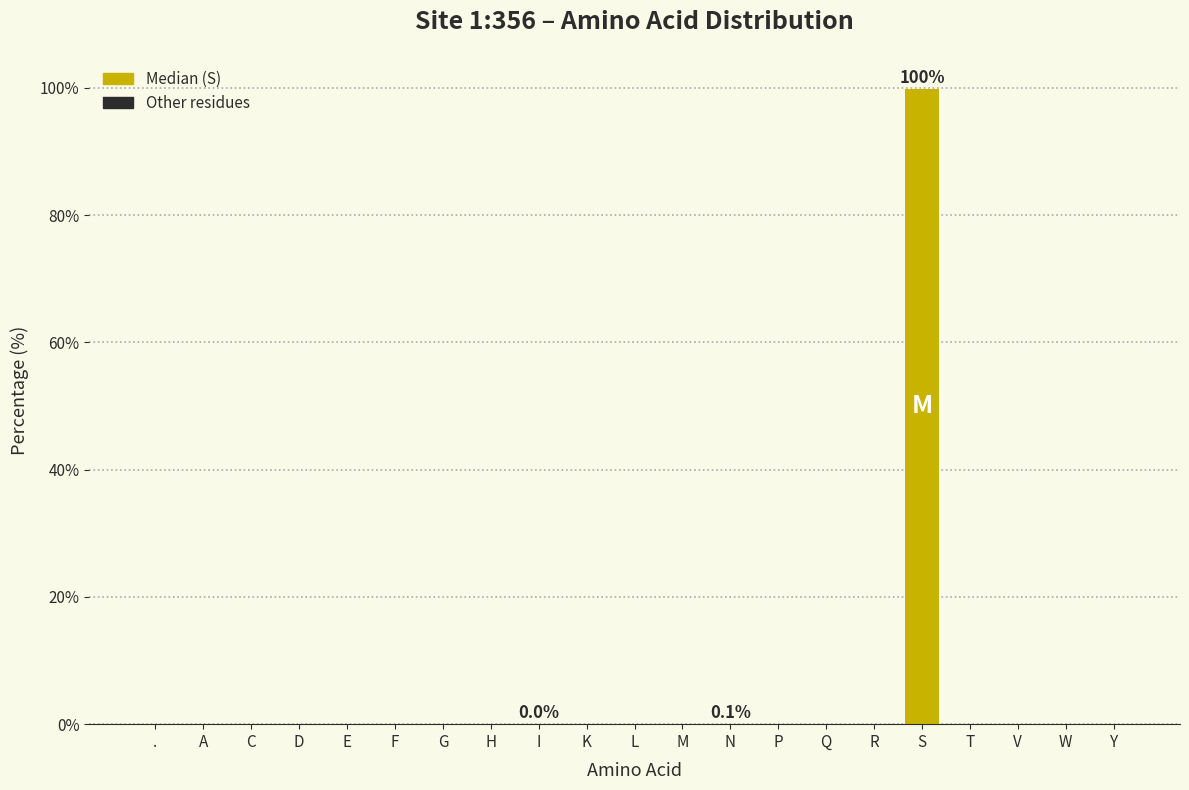

True or false: the data shows 0.0 at T.

True